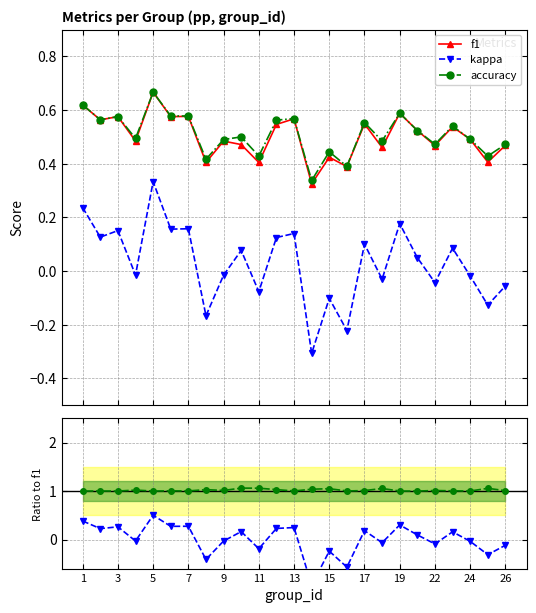

True or false: f1 has more than 2 interior local peaks.

True